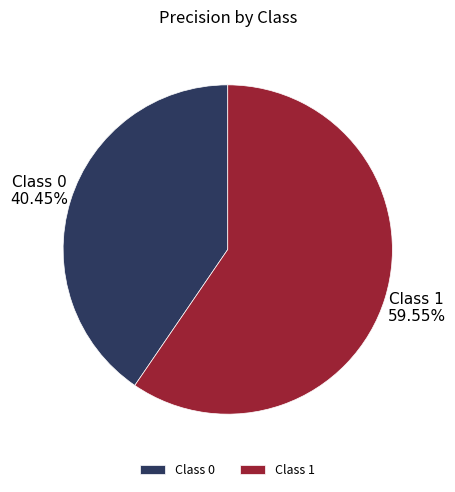

Is there any slice that represents more than half of the pie?

Yes